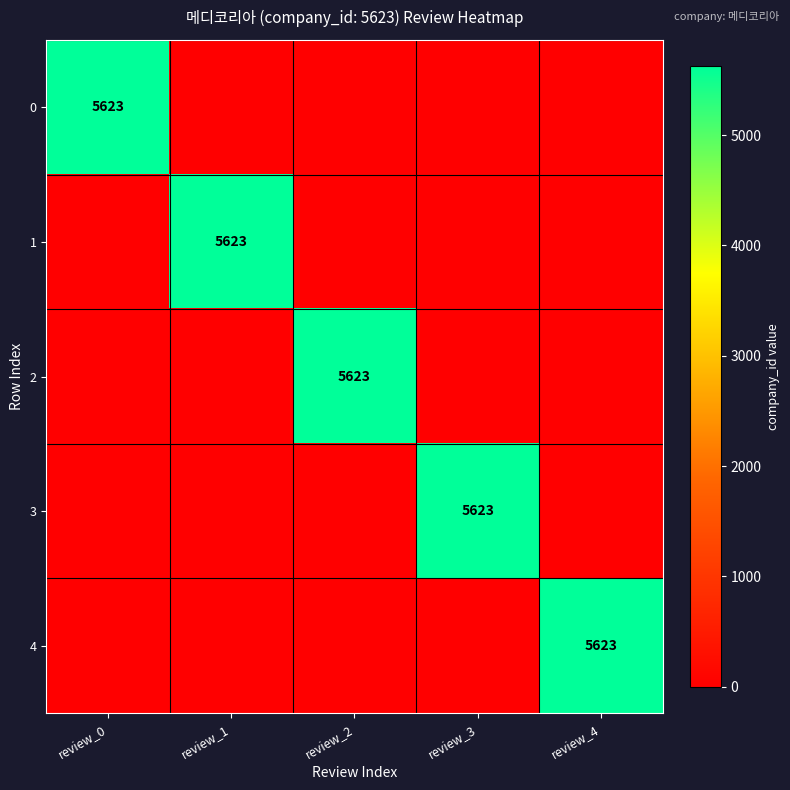

Between review_4 and review_3, which is larger?

review_4